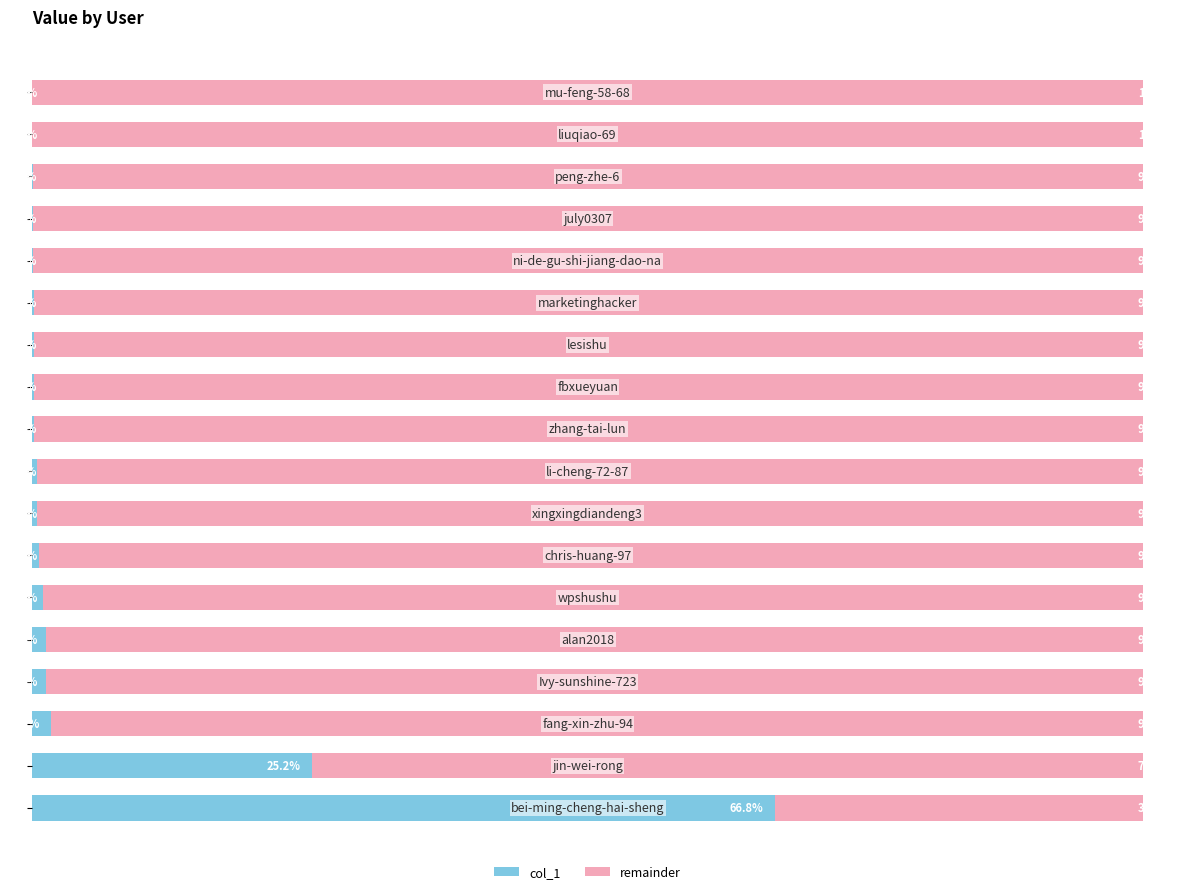

What are all the series names shown in the legend?

col_1, remainder